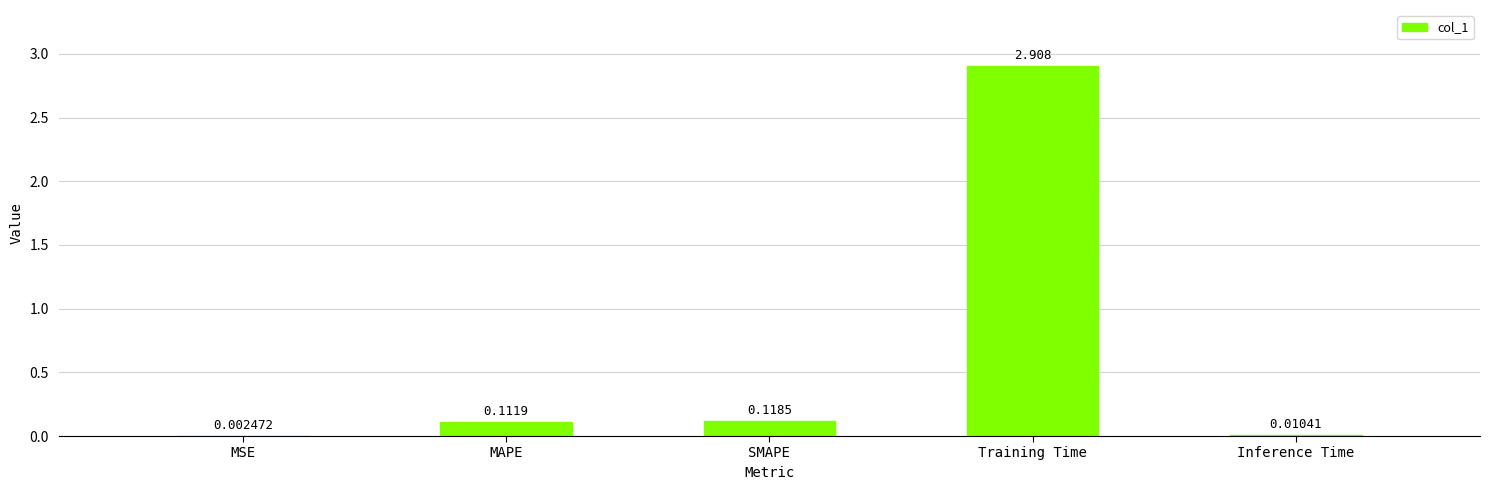

At which category does the chart reach its peak across all series?

Training Time